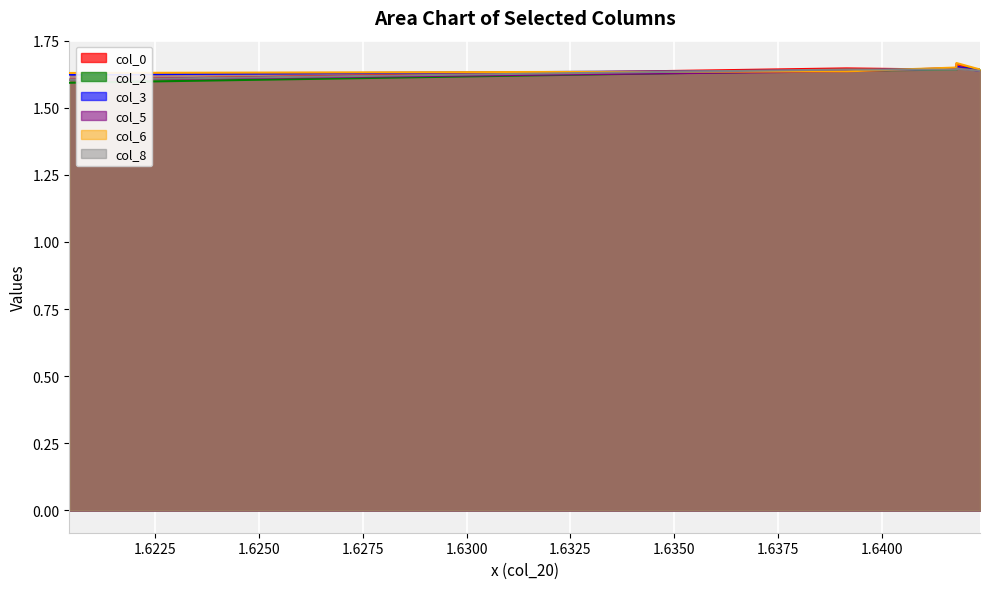

Reading right to left, transcribe all the data shown in this chart.

col_0: Row 4=1.6	Row 3=1.7	Row 2=1.6	Row 1=1.6	Row 0=1.6
col_2: Row 4=1.6	Row 3=1.7	Row 2=1.6	Row 1=1.6	Row 0=1.6
col_3: Row 4=1.6	Row 3=1.7	Row 2=1.6	Row 1=1.6	Row 0=1.6
col_5: Row 4=1.6	Row 3=1.6	Row 2=1.6	Row 1=1.6	Row 0=1.6
col_6: Row 4=1.6	Row 3=1.7	Row 2=1.6	Row 1=1.6	Row 0=1.6
col_8: Row 4=1.6	Row 3=1.6	Row 2=1.6	Row 1=1.6	Row 0=1.6